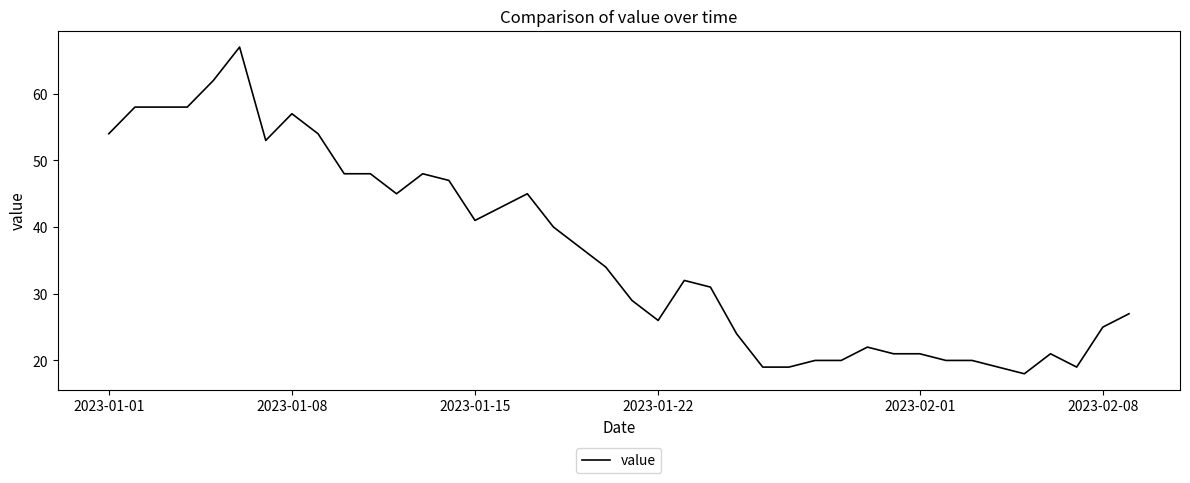

What is the minimum value shown in the chart?

18